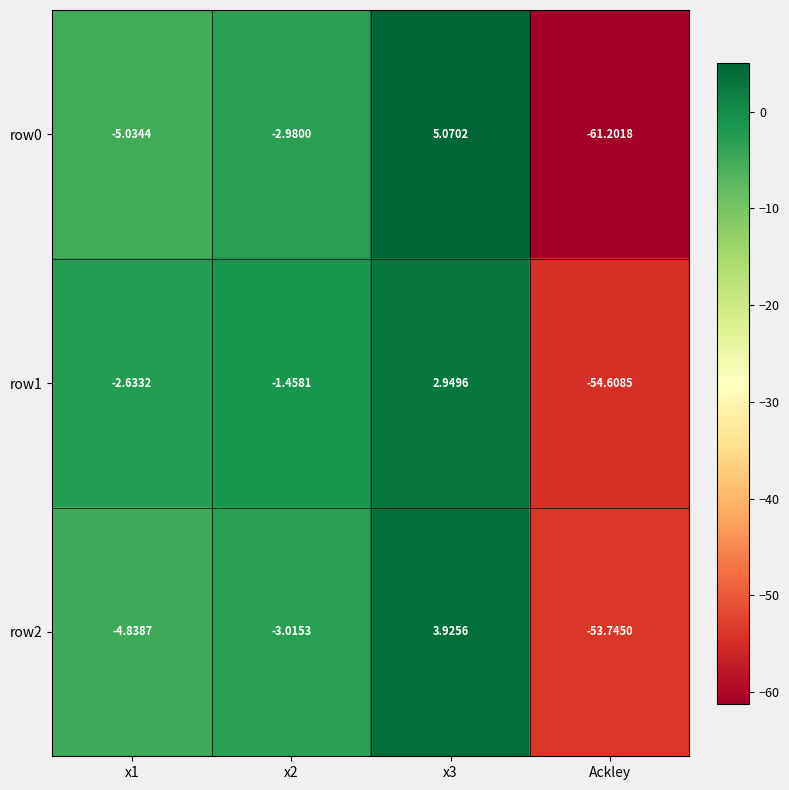

Is the value of row1 at x3 greater than the value of row0 at Ackley?

Yes